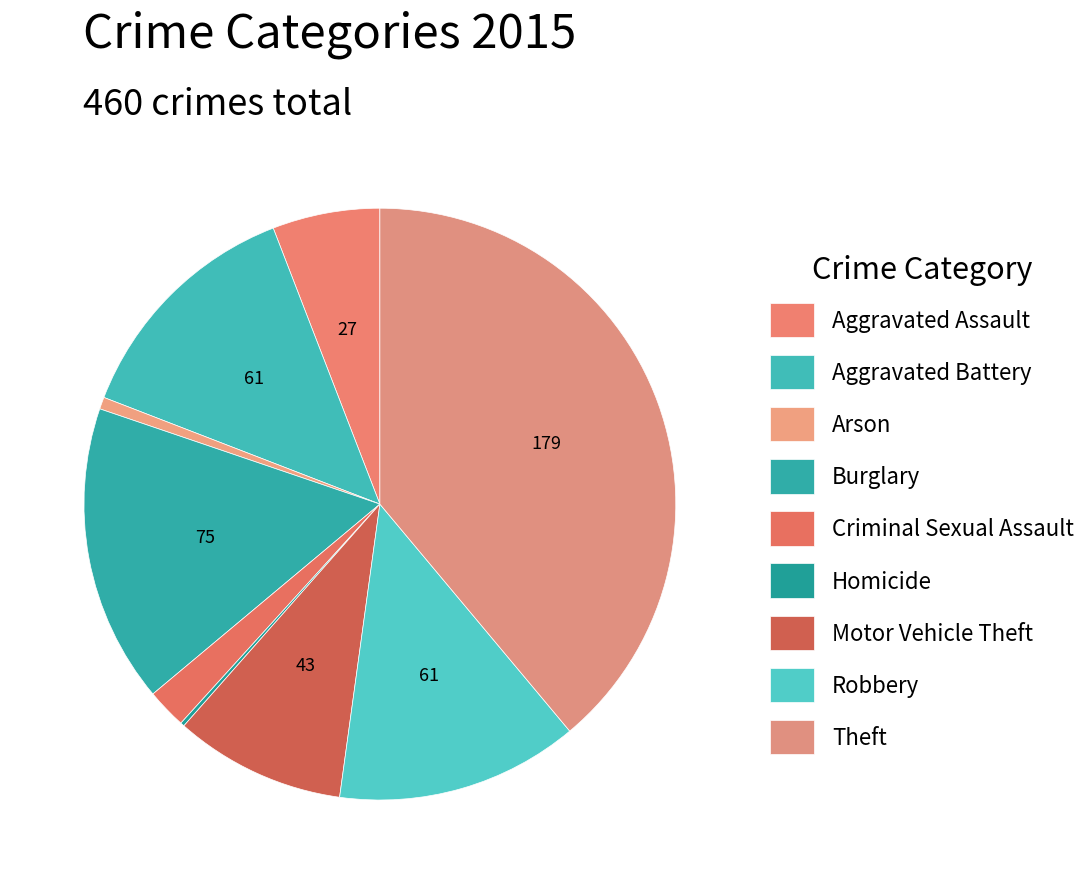

True or false: Burglary accounts for 16% of the total.

True